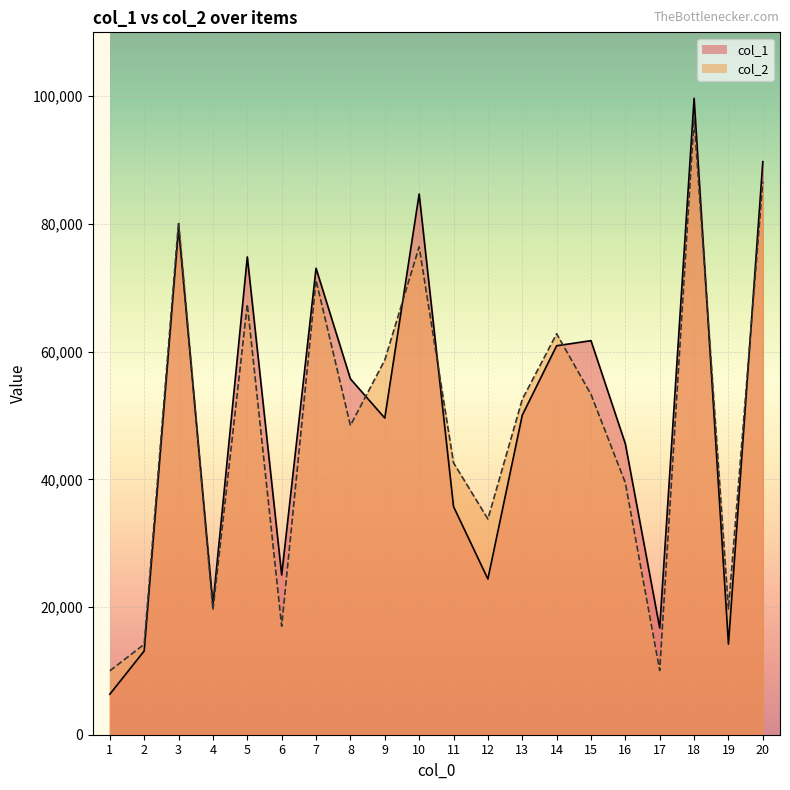

What are all the series names shown in the legend?

col_1 line, col_2 line